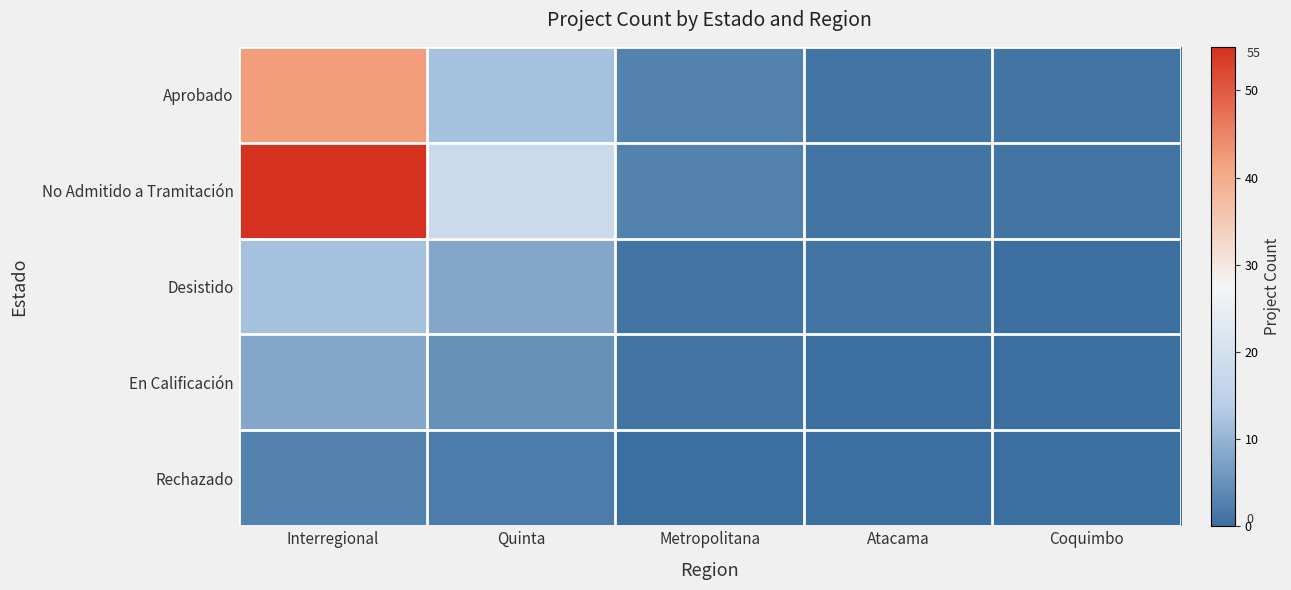

How many distinct data groups are displayed?

5